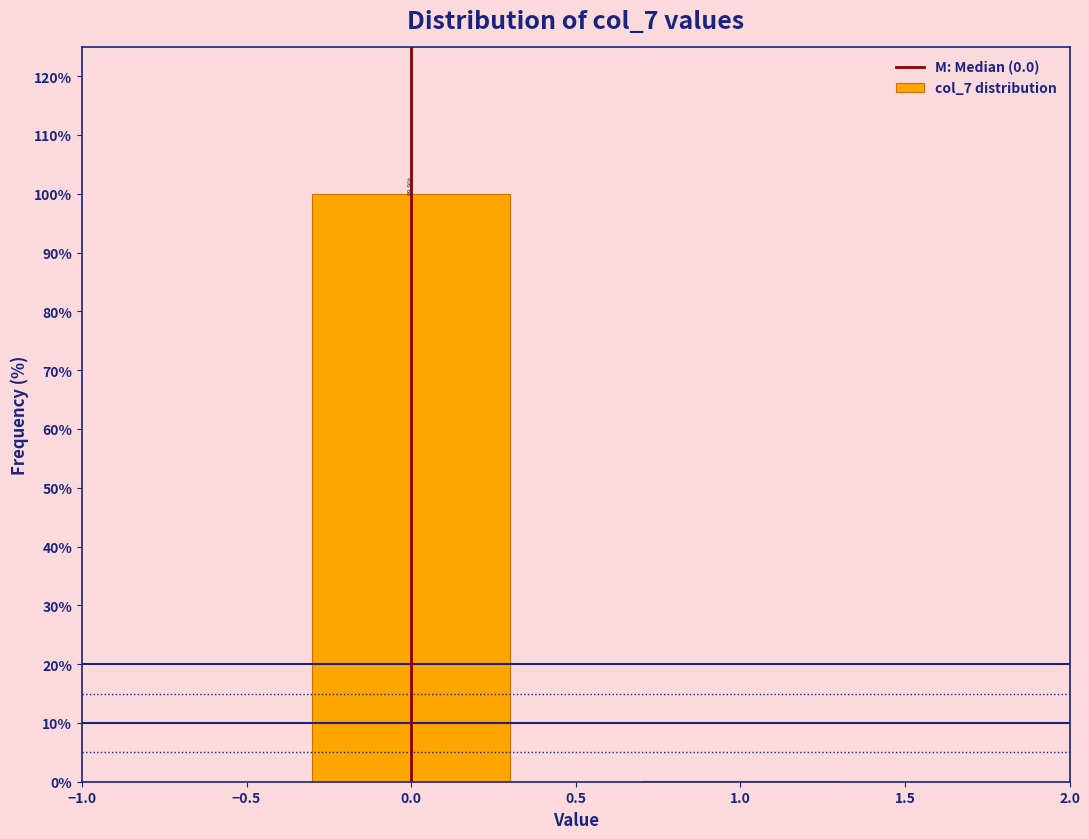

Is it true that the value at 0.0 is 99.9?

True